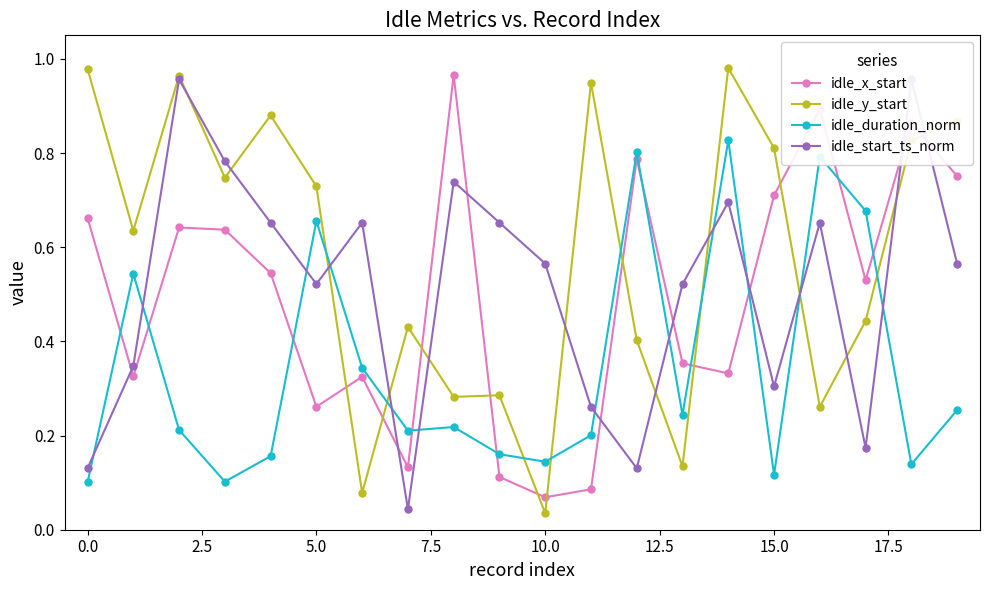

What is the spread (max minus min) of values at 18?

0.8